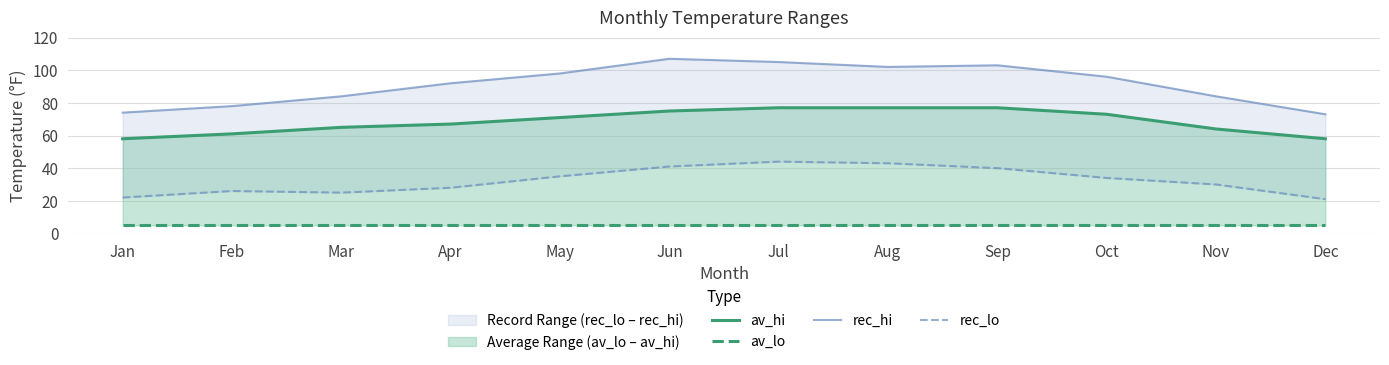

Rank the series at Aug from lowest to highest value.

av_lo, rec_lo, av_hi, rec_hi